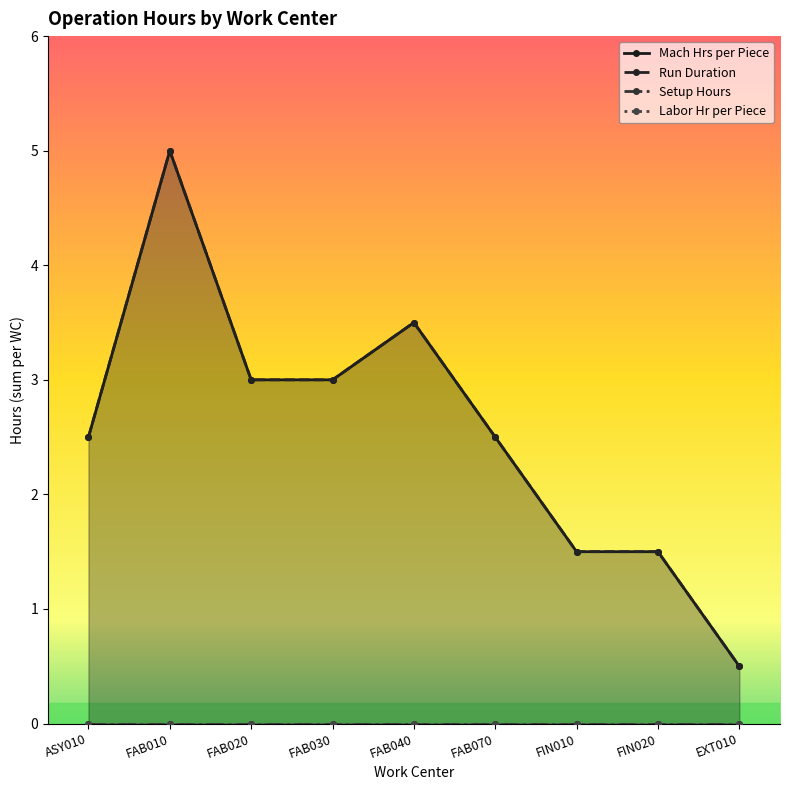

True or false: Run Duration and Setup Hours intersect in this chart.

False